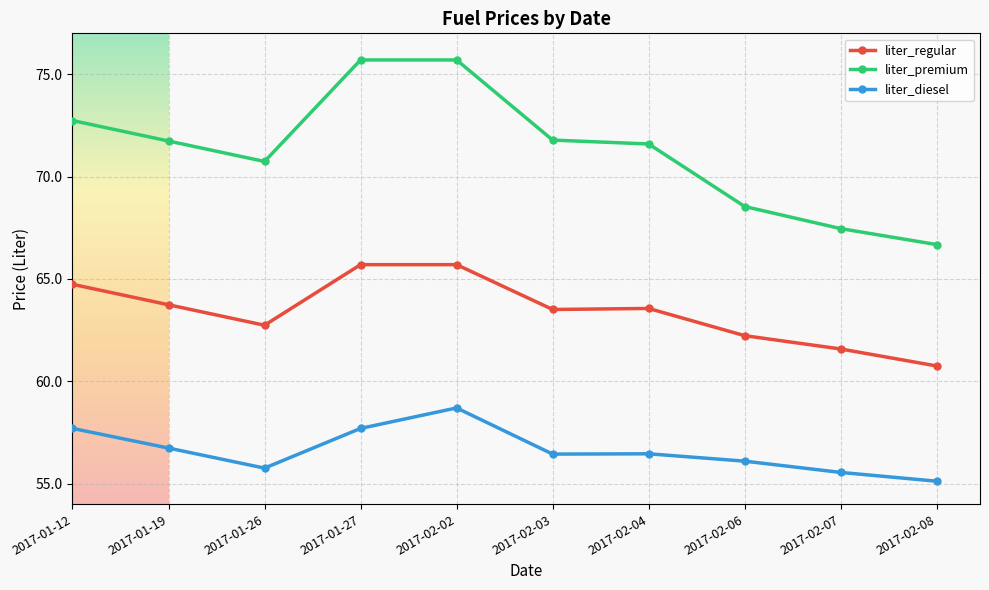

What is the label of the 3rd point from the left?

2017-01-26